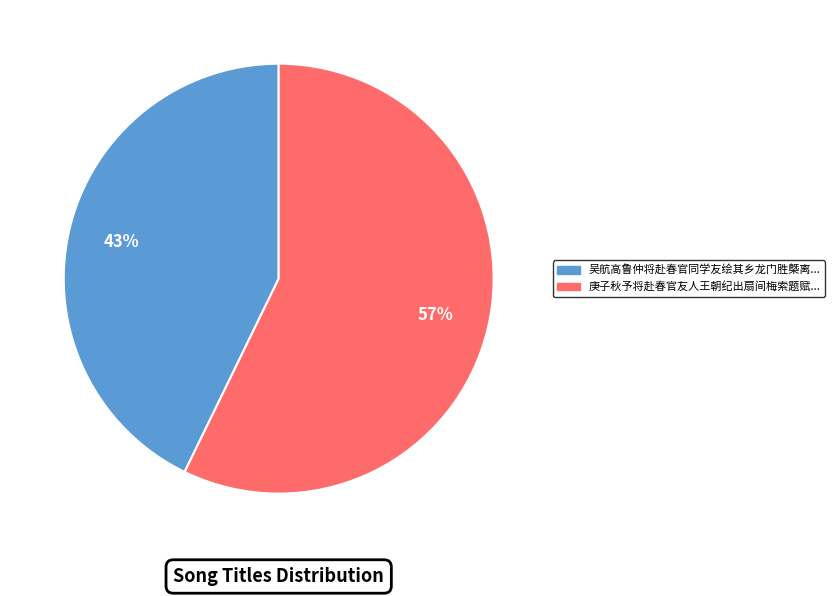

Is there a majority slice in this chart?

Yes